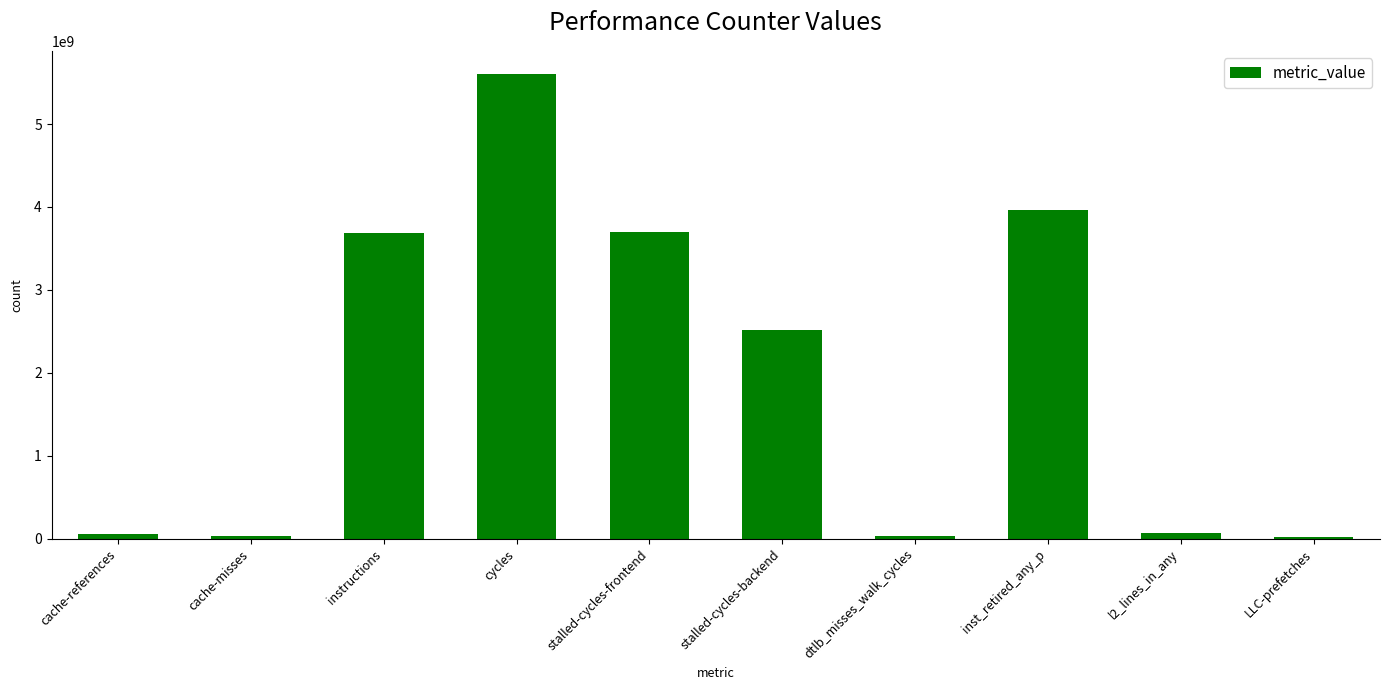

How many bars are there in total?

10